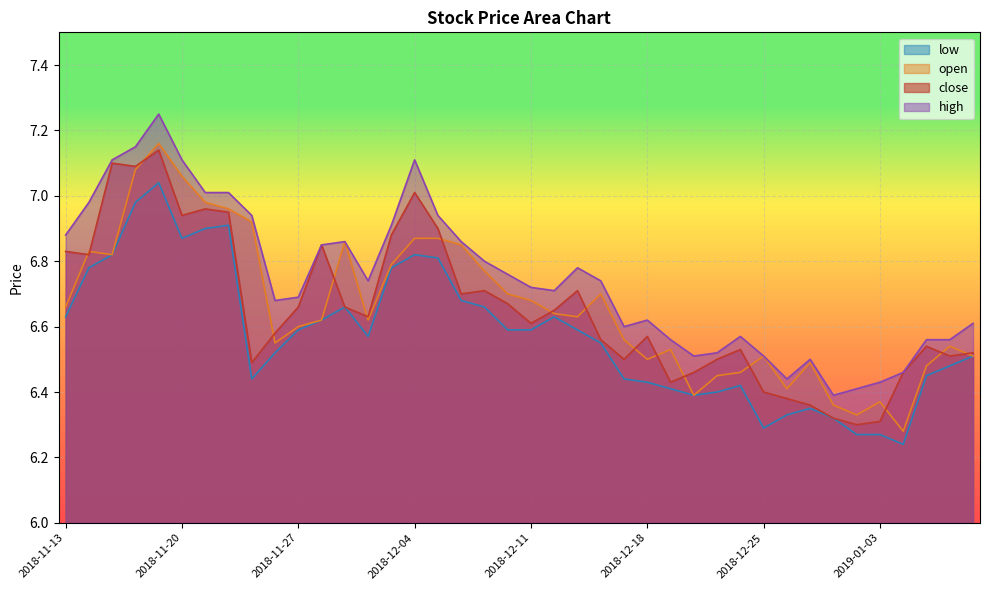

Which series has the largest range (max minus min)?

open